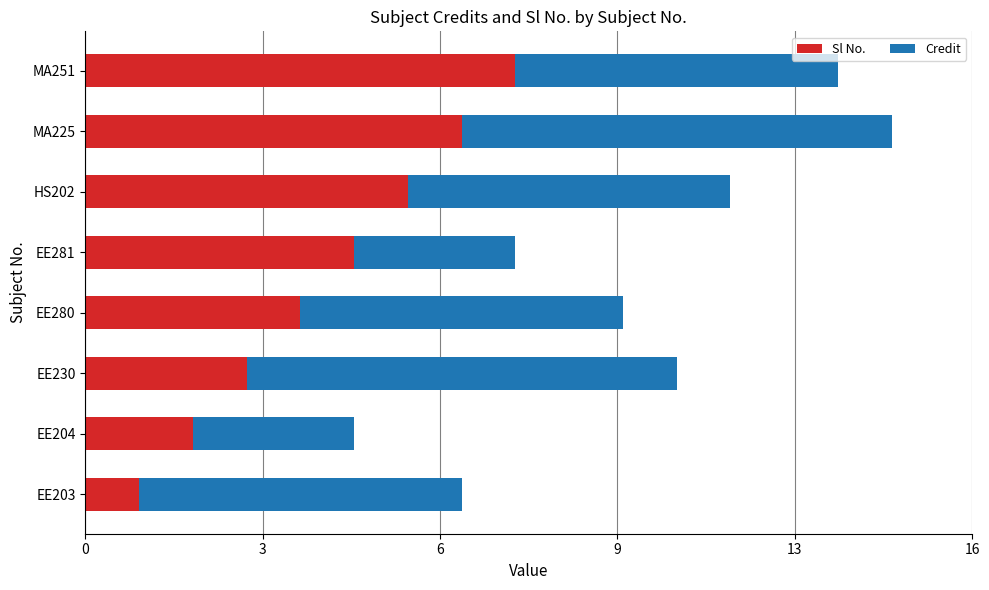

What are all the series names shown in the legend?

Sl No., Credit